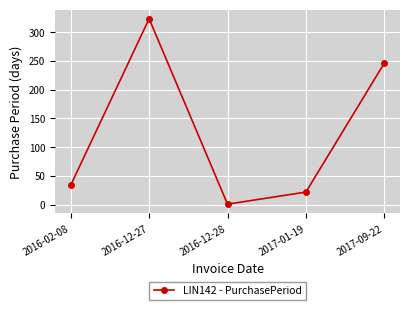

What is the maximum value shown in the chart?

323